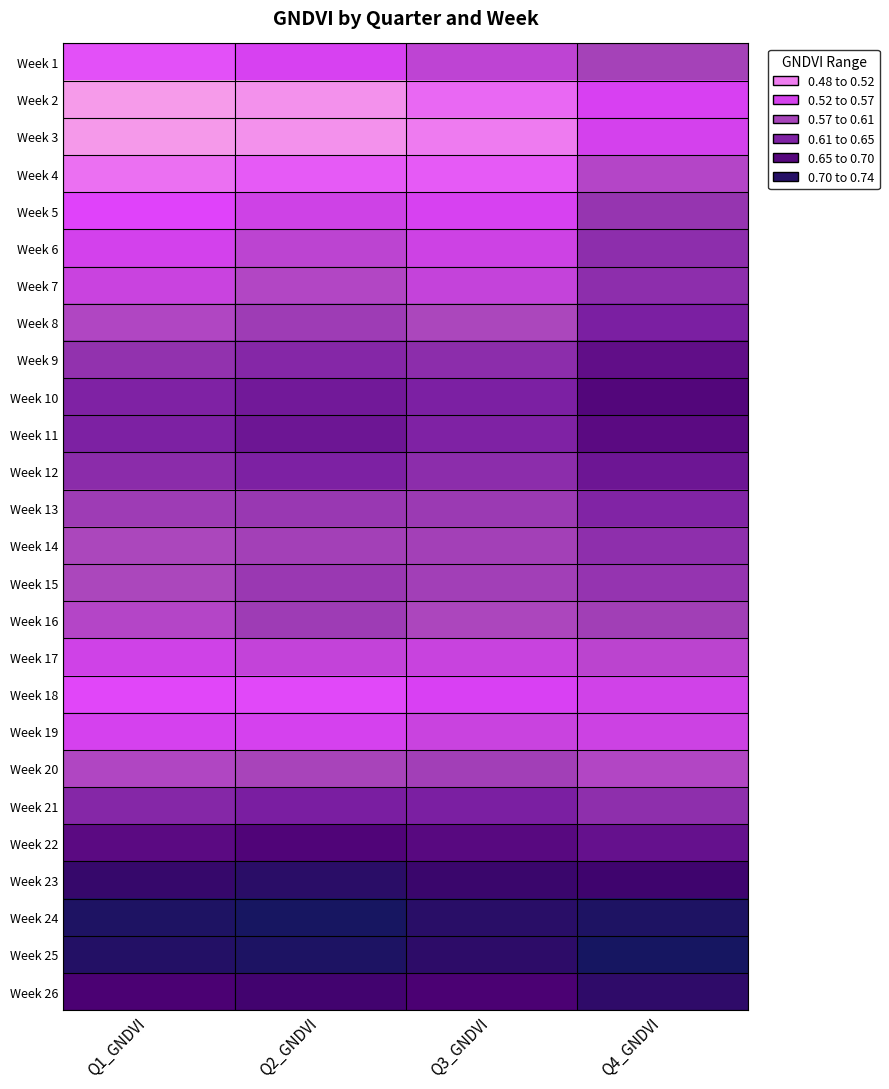

Which has a higher value, Q2_GNDVI or Q1_GNDVI?

Q2_GNDVI